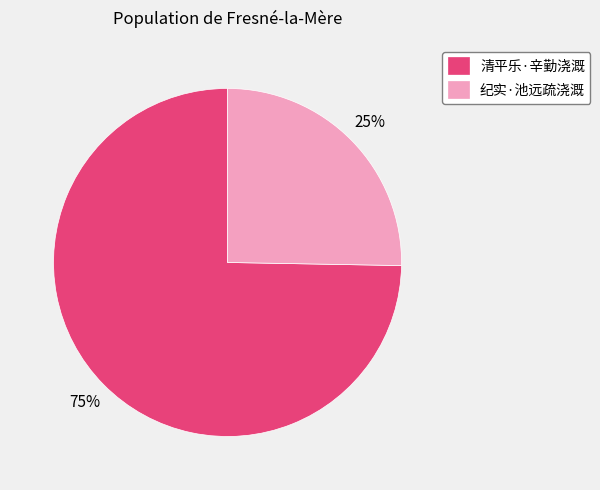

Do 纪实·池远疏浇溉 and 清平乐·辛勤浇溉 together represent more than half of the pie?

Yes